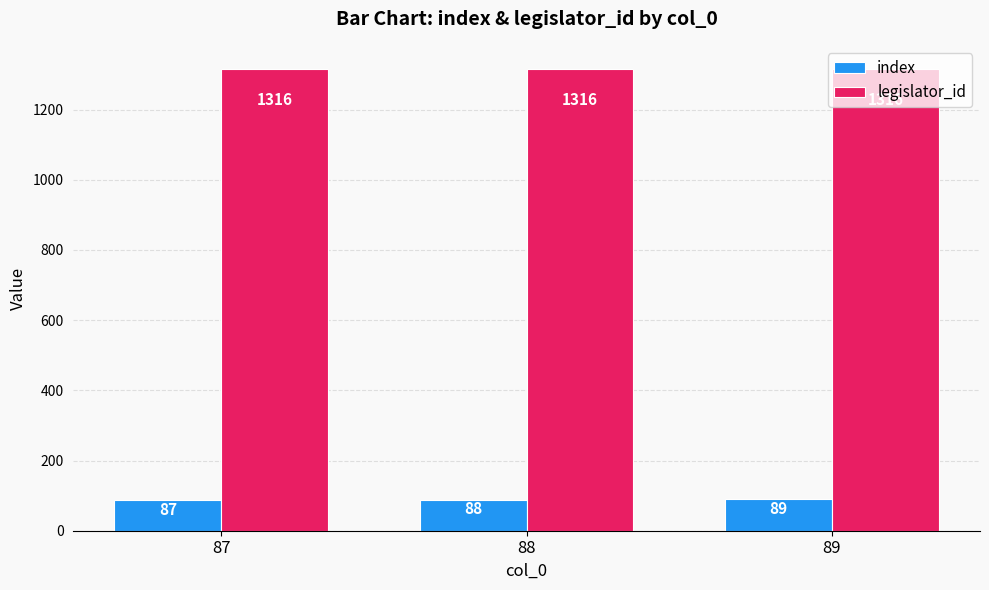

At how many categories does at least one series exceed 964?

3